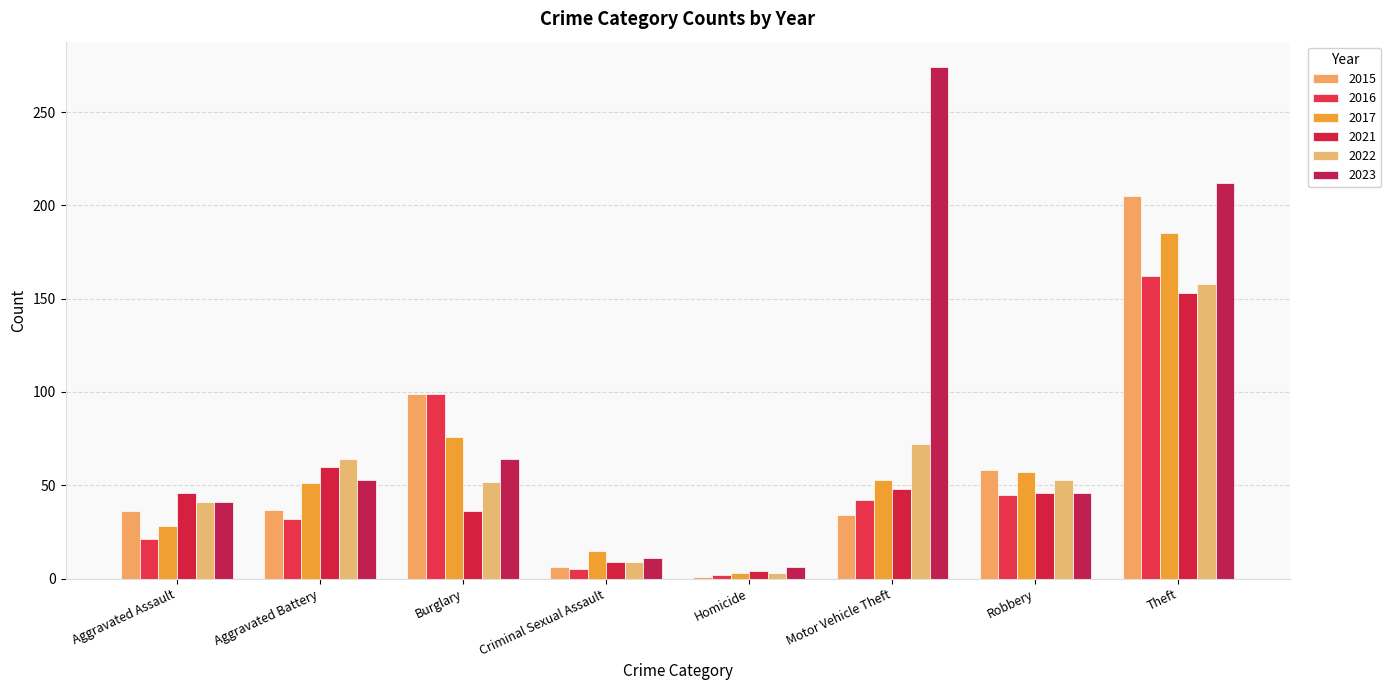

What is the value of the 2023 bar at the 4th from the left?

11